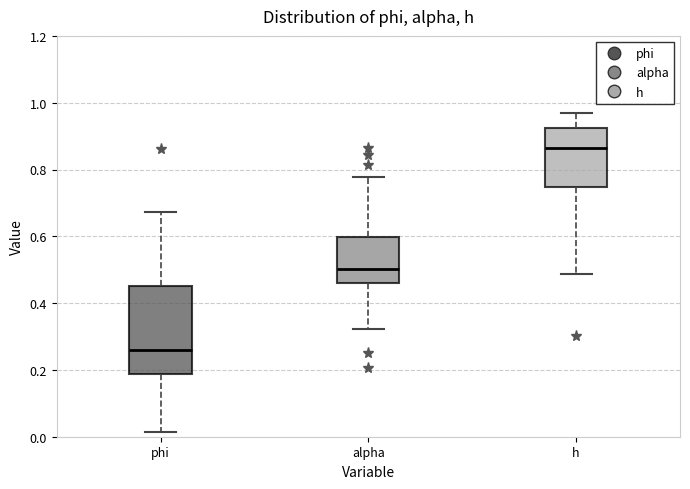

Where does the median line of the box for h sit on the y-axis? The values are not printed on the chart, so give them approximately, as read against the axis.

0.86